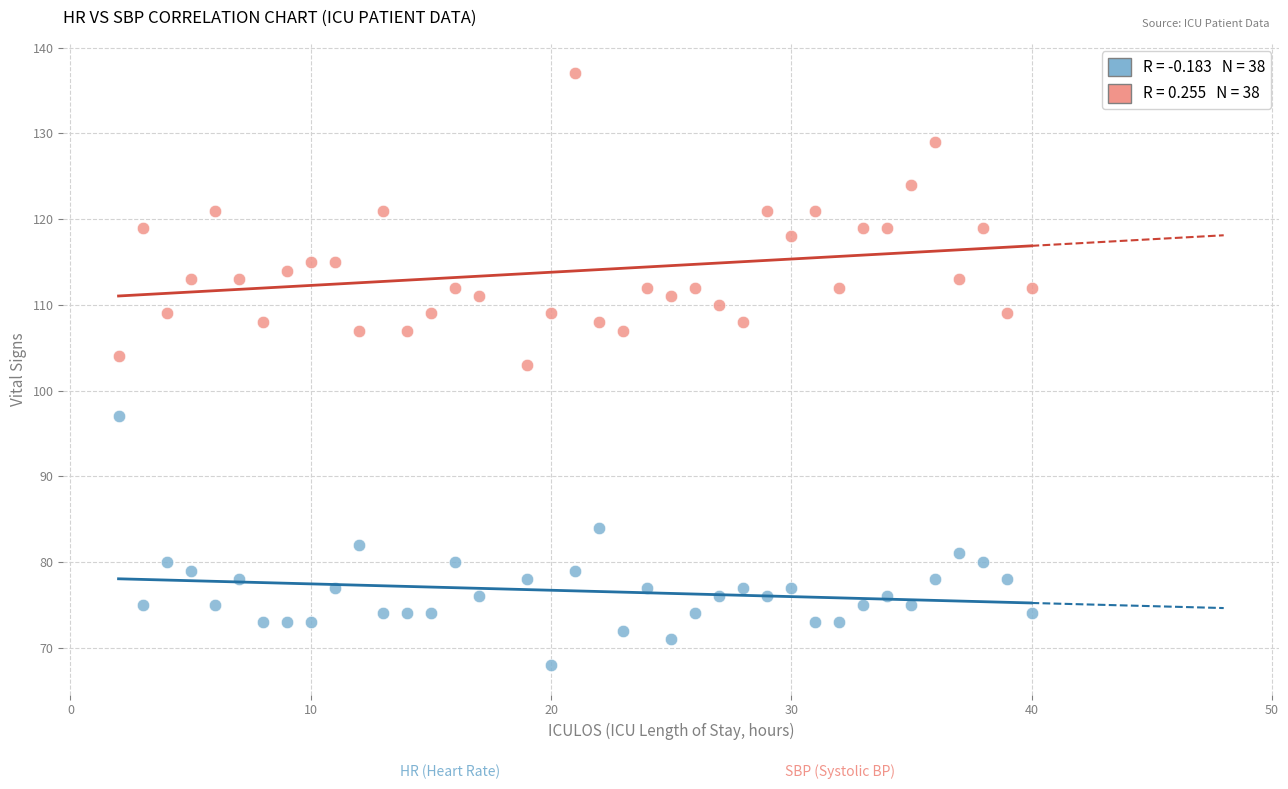

Across all series, what Y value is closest to 102?

103